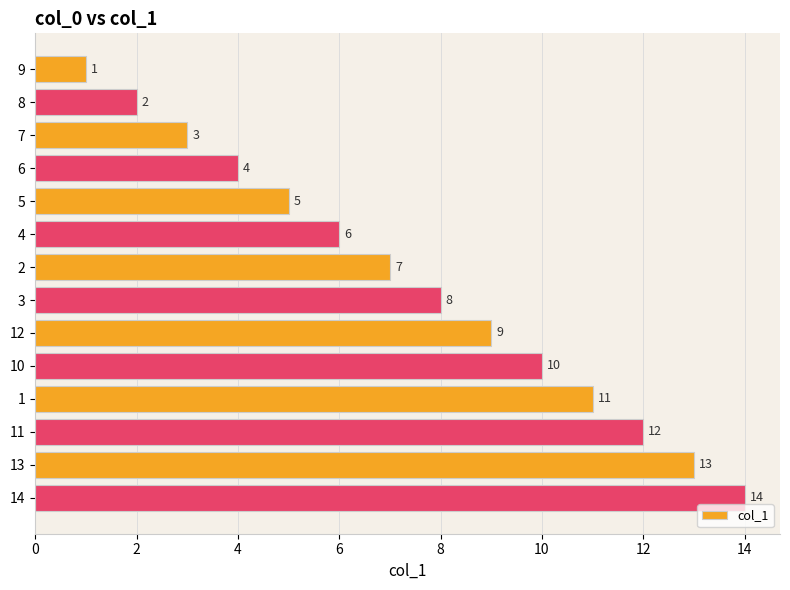

List the labels in order of value, largest first.

14, 13, 11, 1, 10, 12, 3, 2, 4, 5, 6, 7, 8, 9